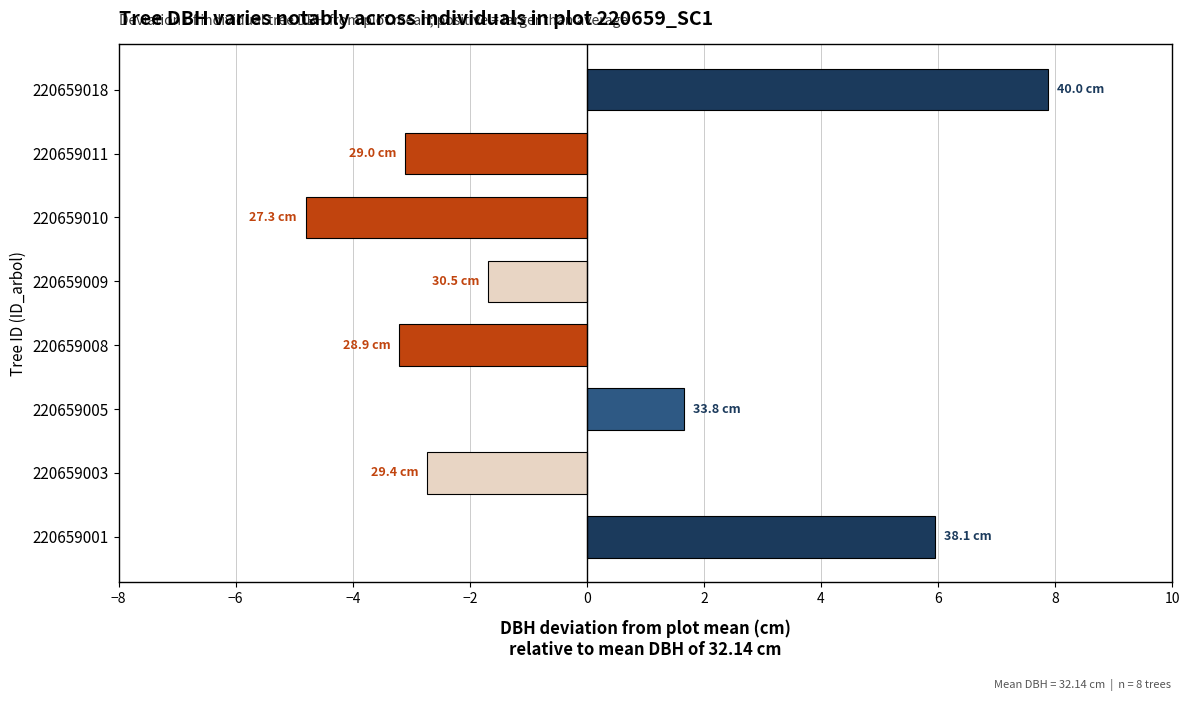

Reading bottom to top, transcribe all the data shown in this chart.

6.0	-2.7	1.7	-3.2	-1.7	-4.8	-3.1	7.9